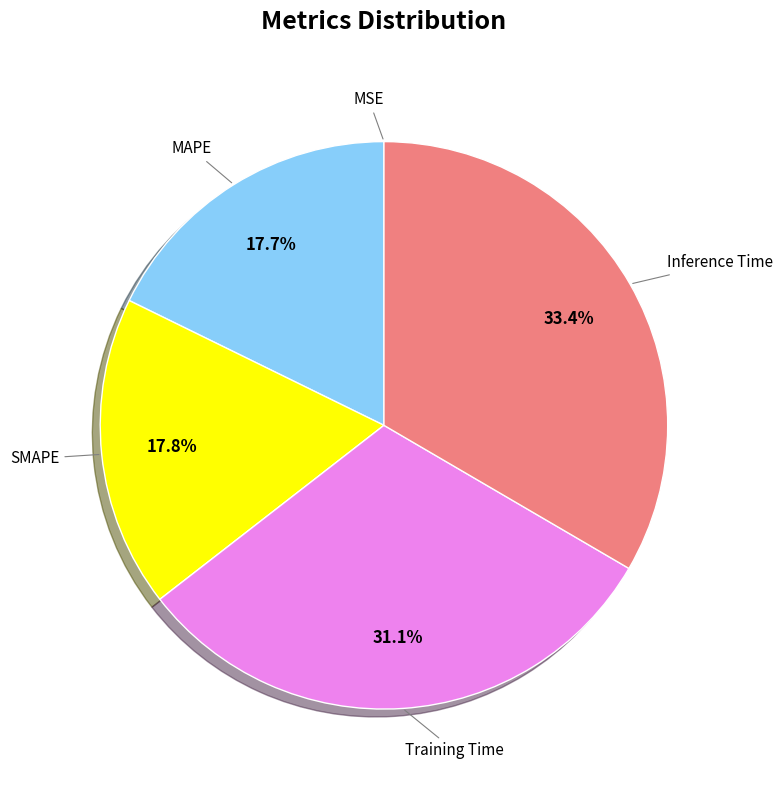

What percentage is NOT represented by SMAPE?

82.2%